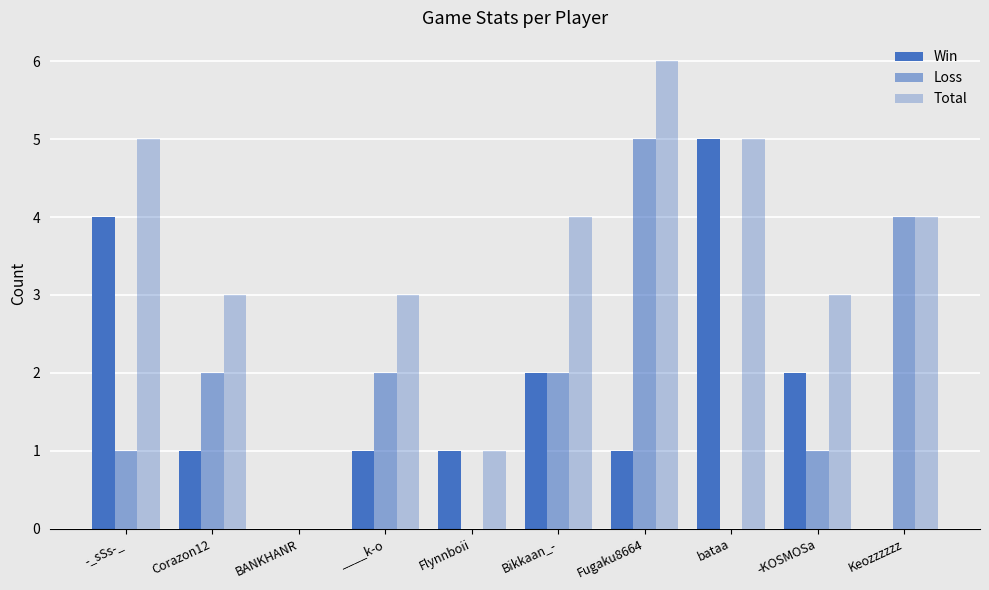

At which label is Loss closest to 2?

Corazon12